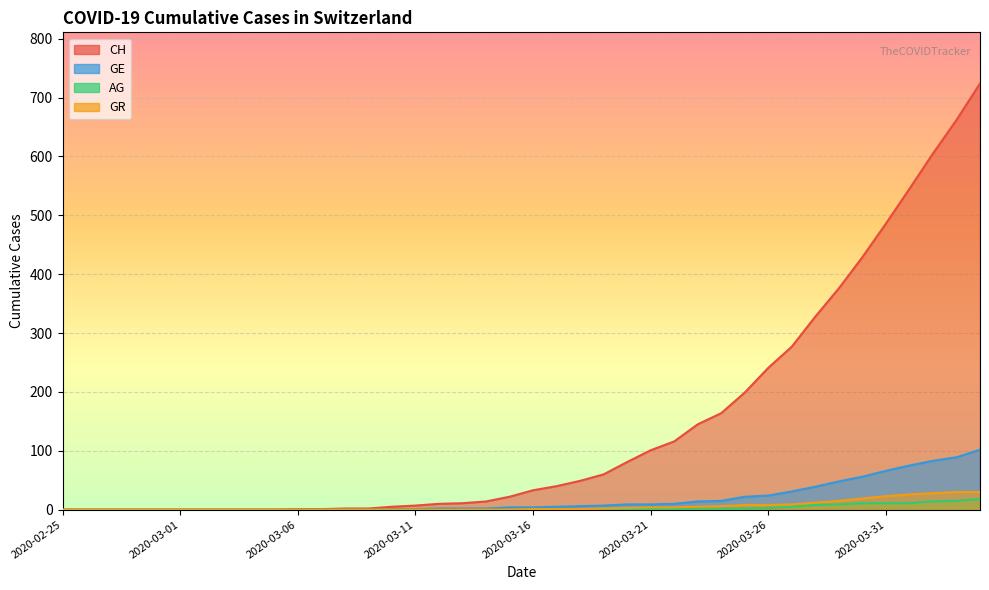

At which category is the sum across all series the highest?

2020-04-04